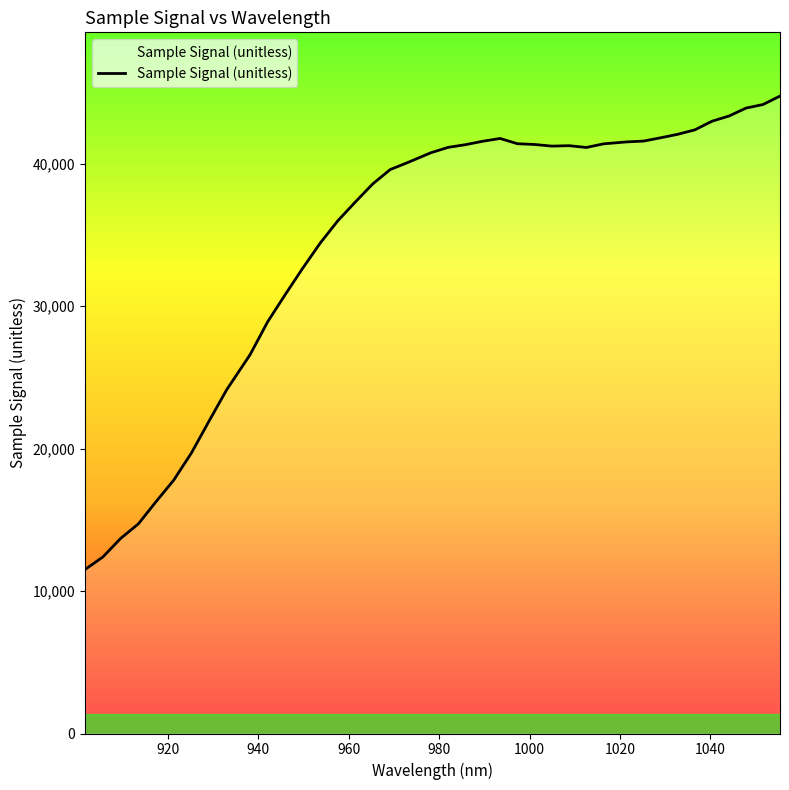

Count the number of categories in the chart.

40